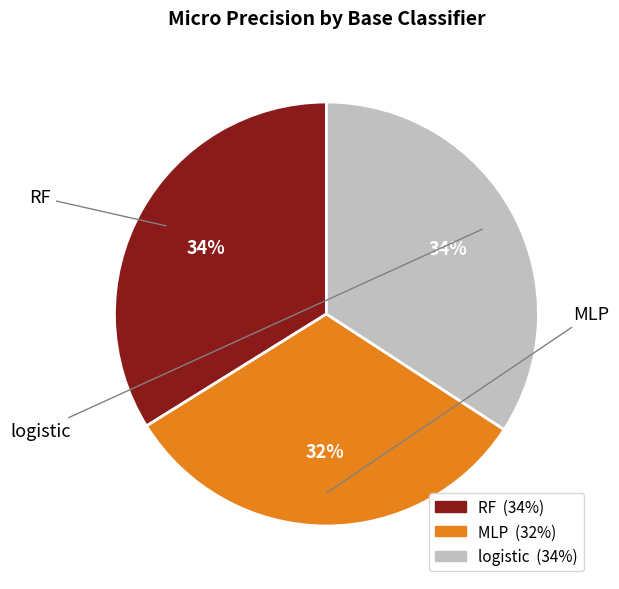

What percentage is the MLP slice, to the nearest percent?

32%